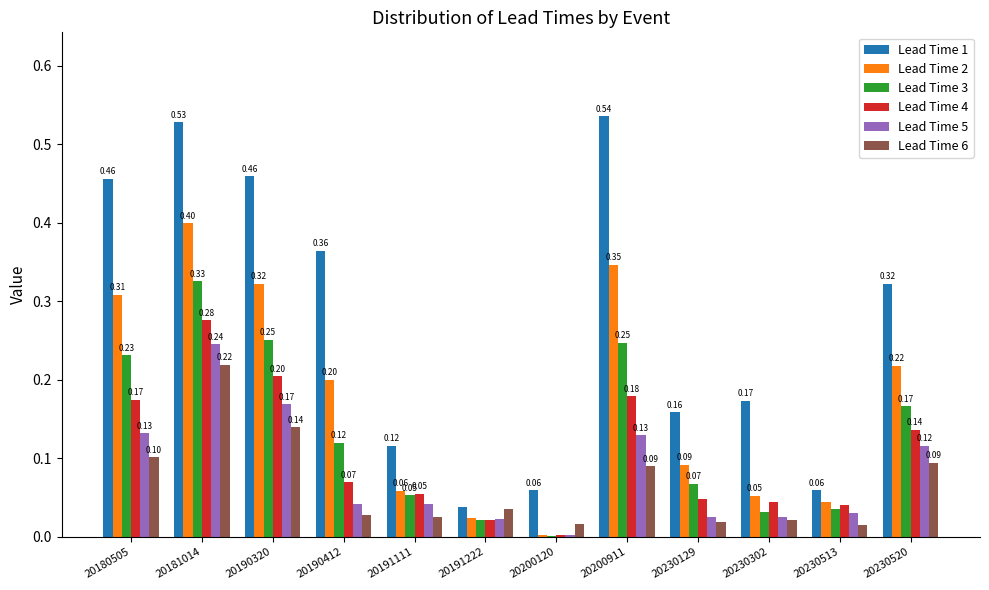

What is the sum of the Lead Time 6 values at 20230520 and 20200911?

0.2